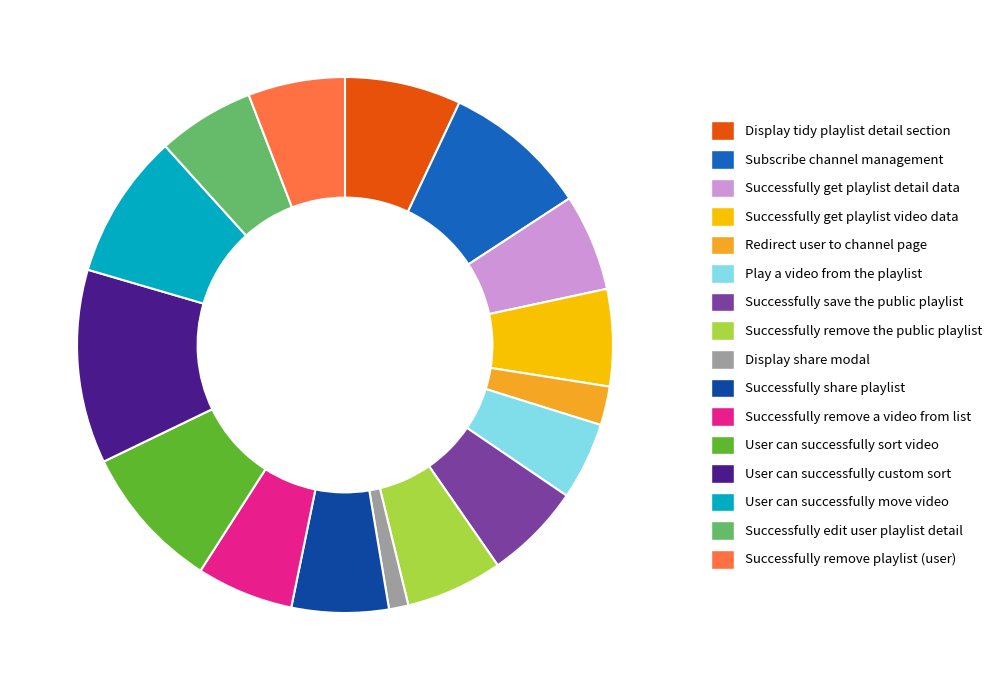

Is there any slice that represents more than half of the pie?

No